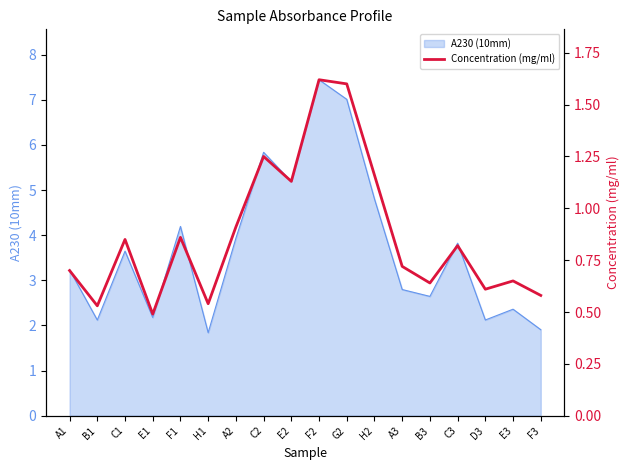

Between C2 and B3, which is larger?

C2